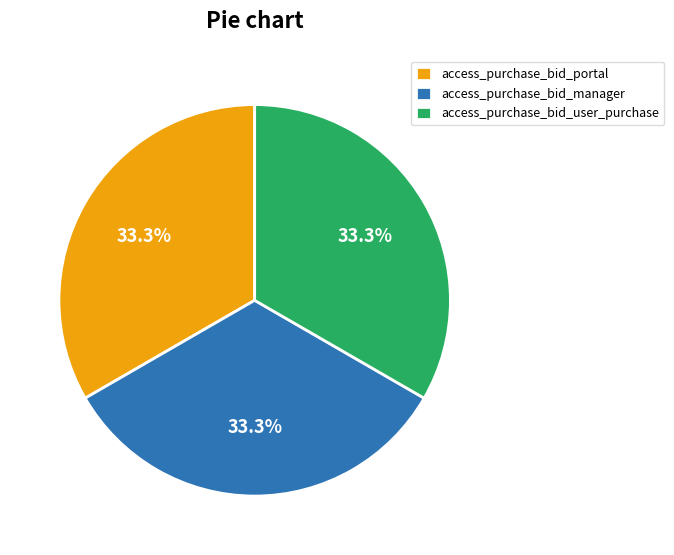

What is the ratio of the value at access_purchase_bid_manager to the value at access_purchase_bid_portal?

1.0